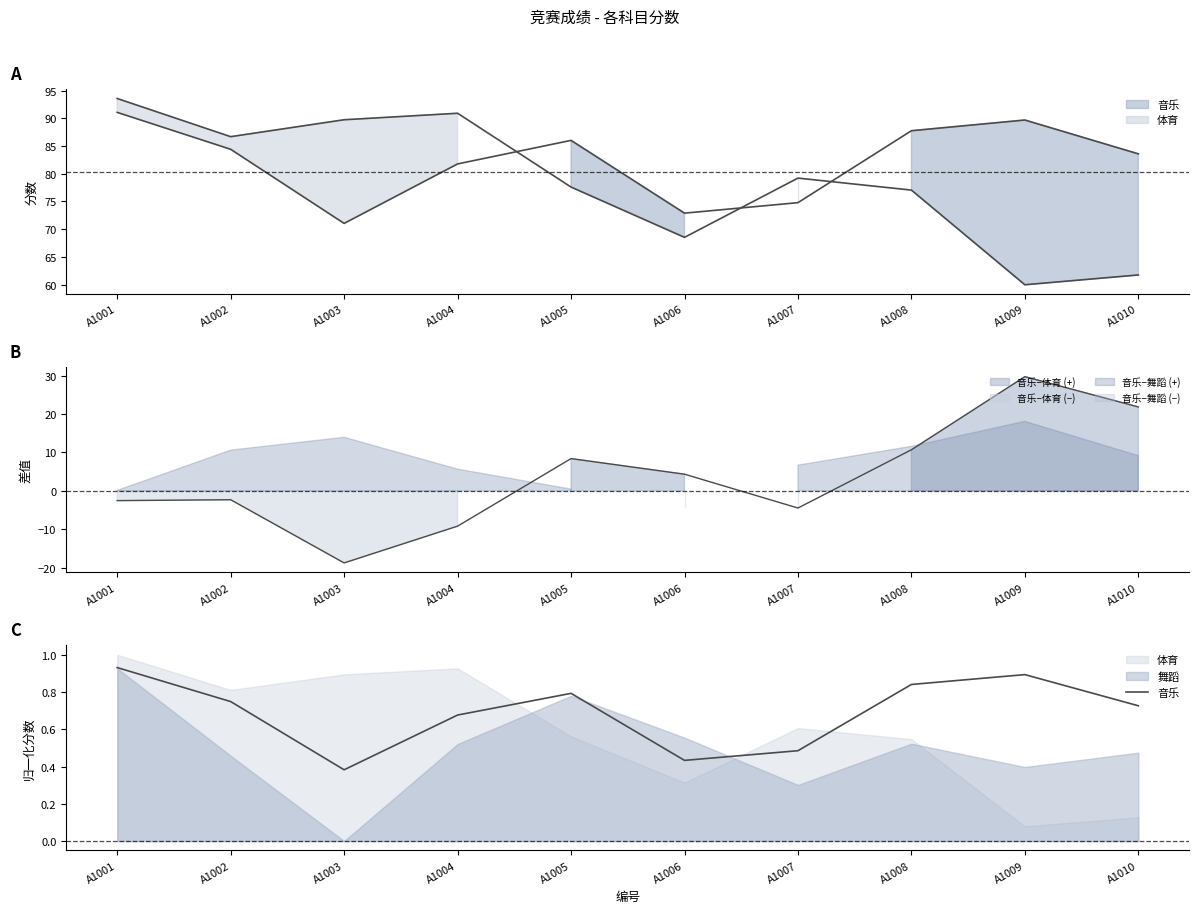

List the labels in order of value, largest first.

A1001, A1009, A1008, A1005, A1002, A1010, A1004, A1007, A1006, A1003